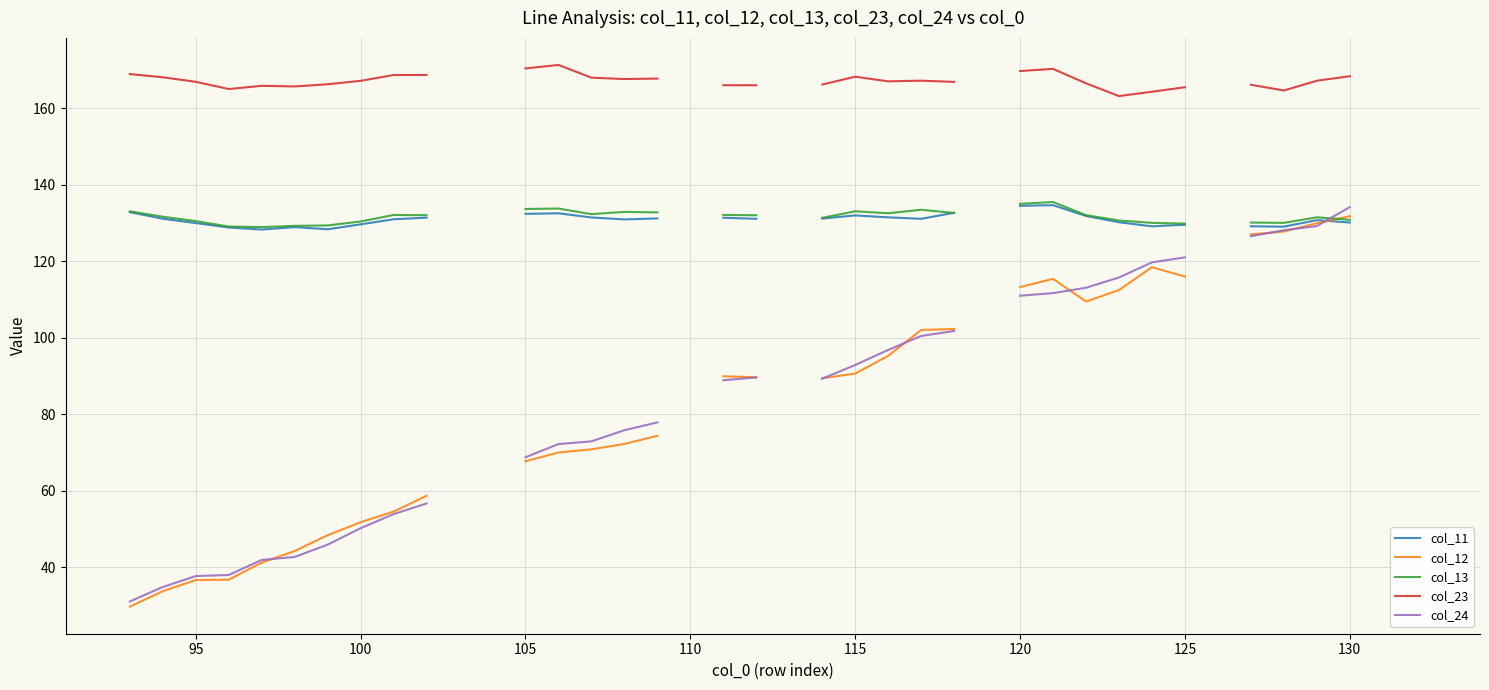

What is the maximum value shown in the chart?

171.3